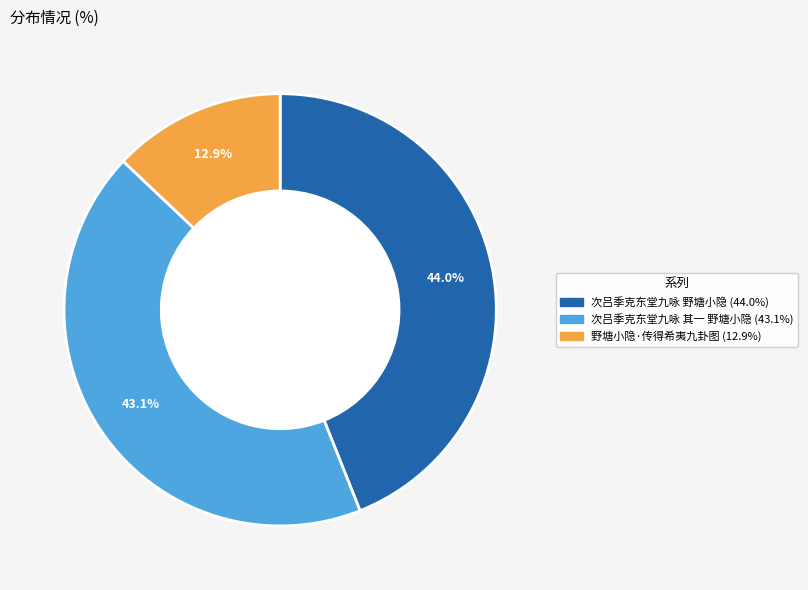

Which category has the smallest portion of the pie?

野塘小隐·传得希夷九卦图